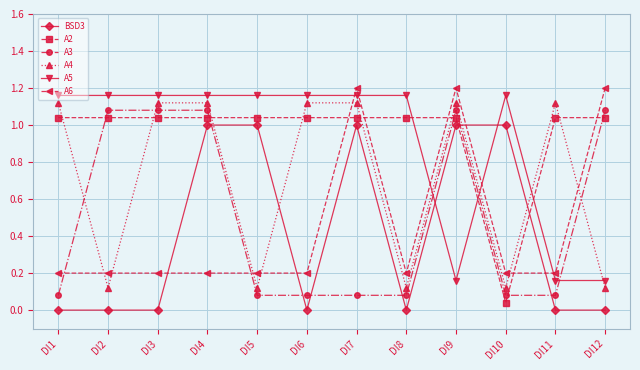

What is the lowest value of the A3 series?

0.1